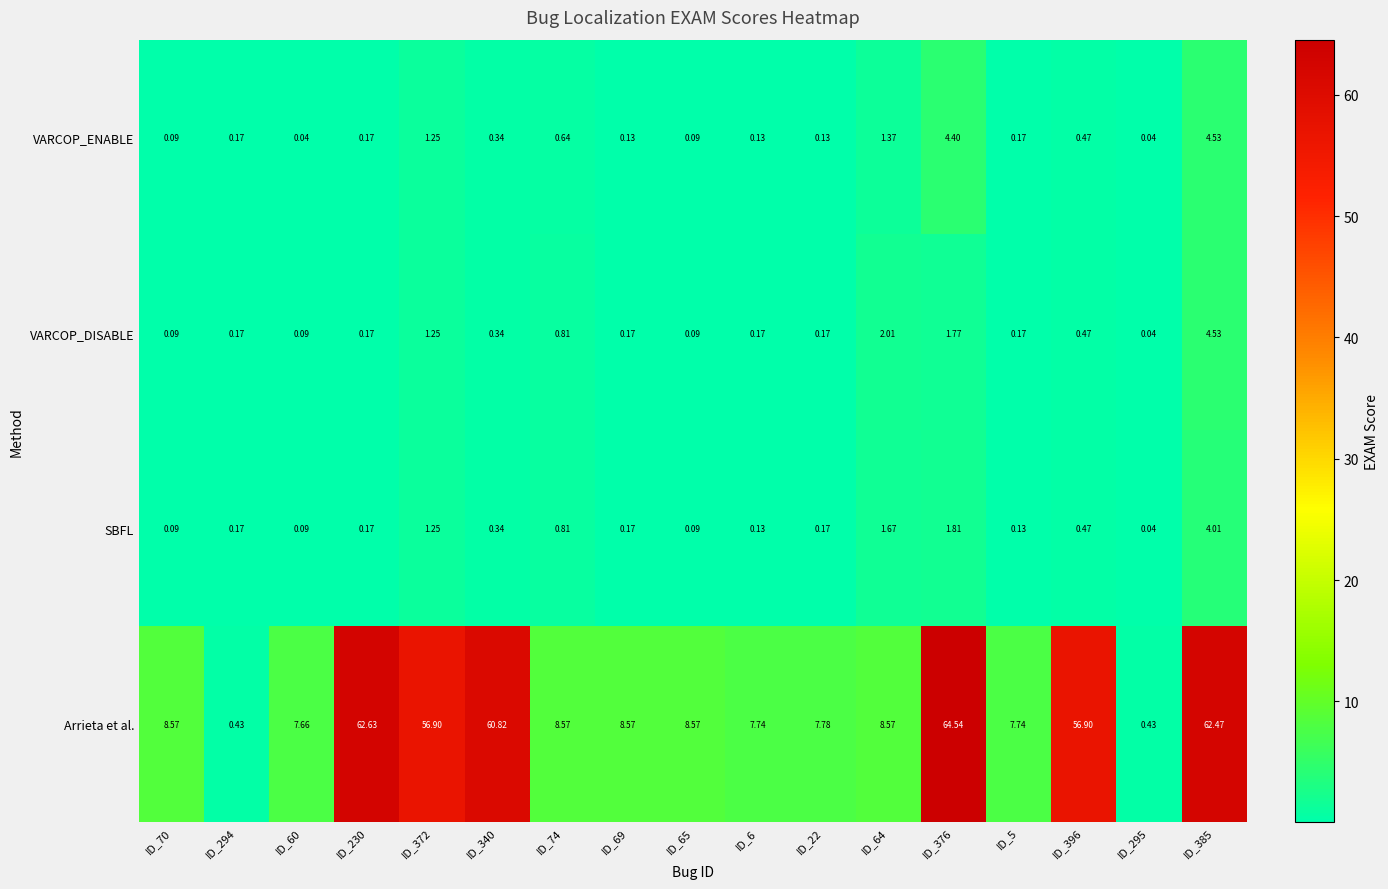

Which series has the widest spread of values?

Arrieta et al.